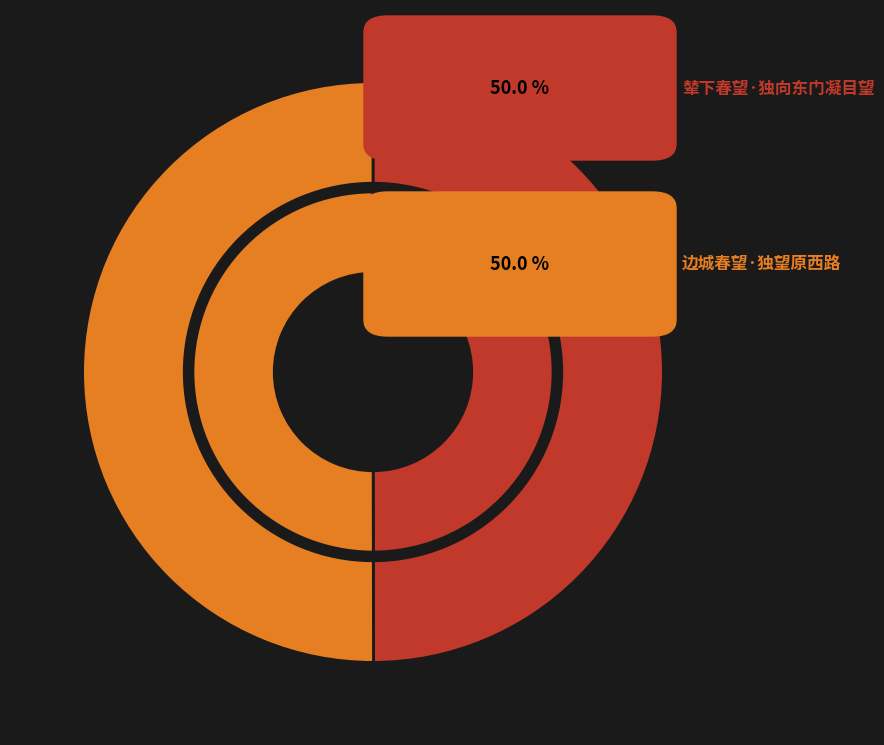

How many slices are in this pie chart?

2